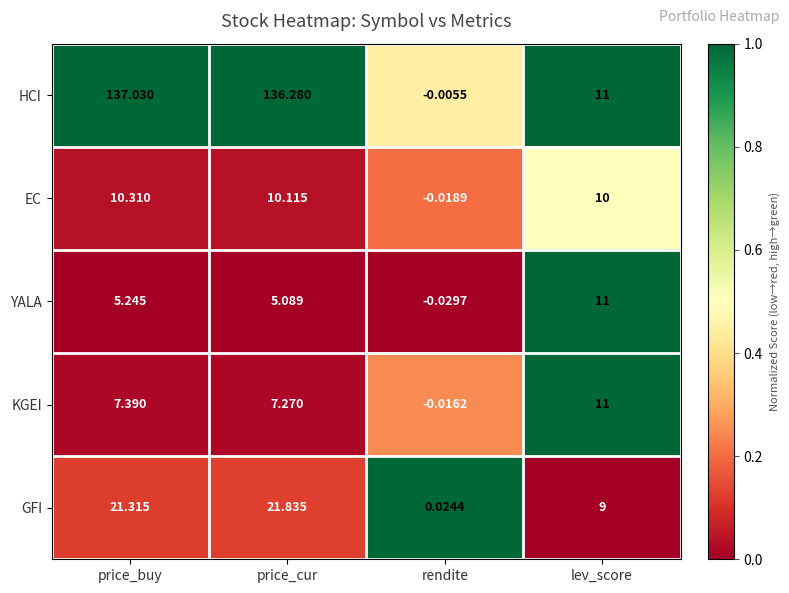

Rank the series at price_cur from lowest to highest value.

YALA, KGEI, EC, GFI, HCI